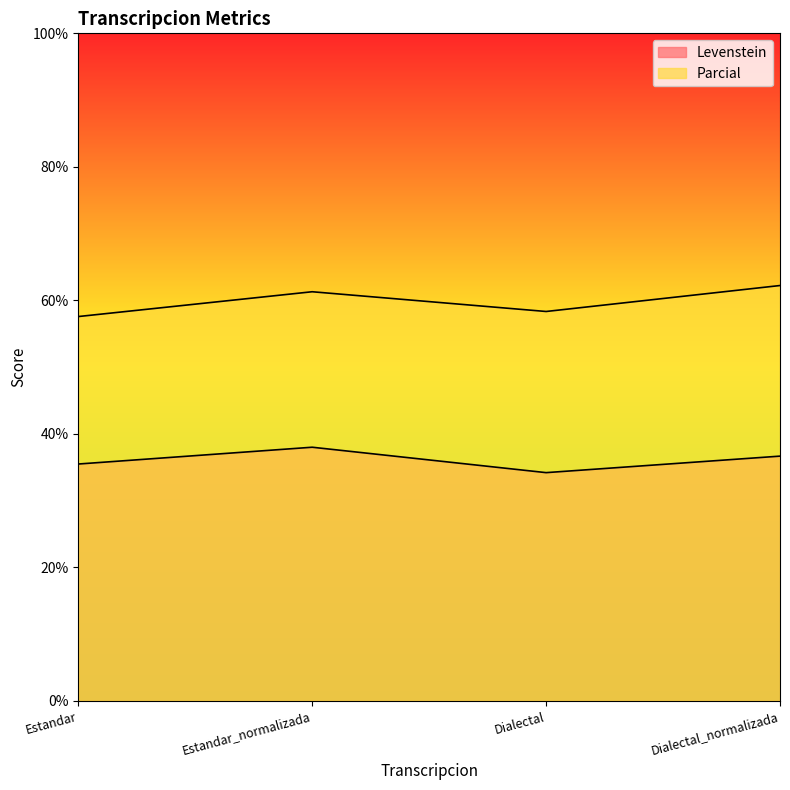

True or false: Parcial and Levenstein intersect in this chart.

False